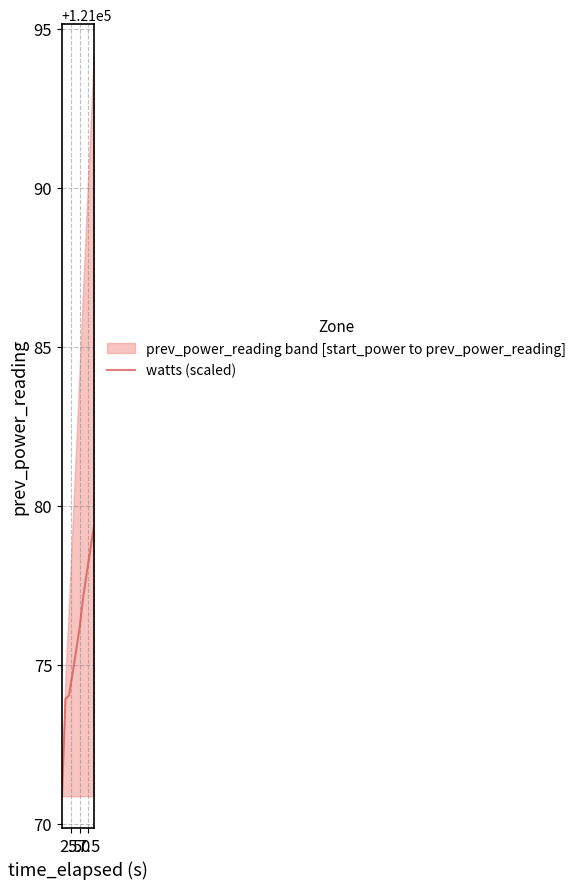

How many lines are shown in the chart?

1